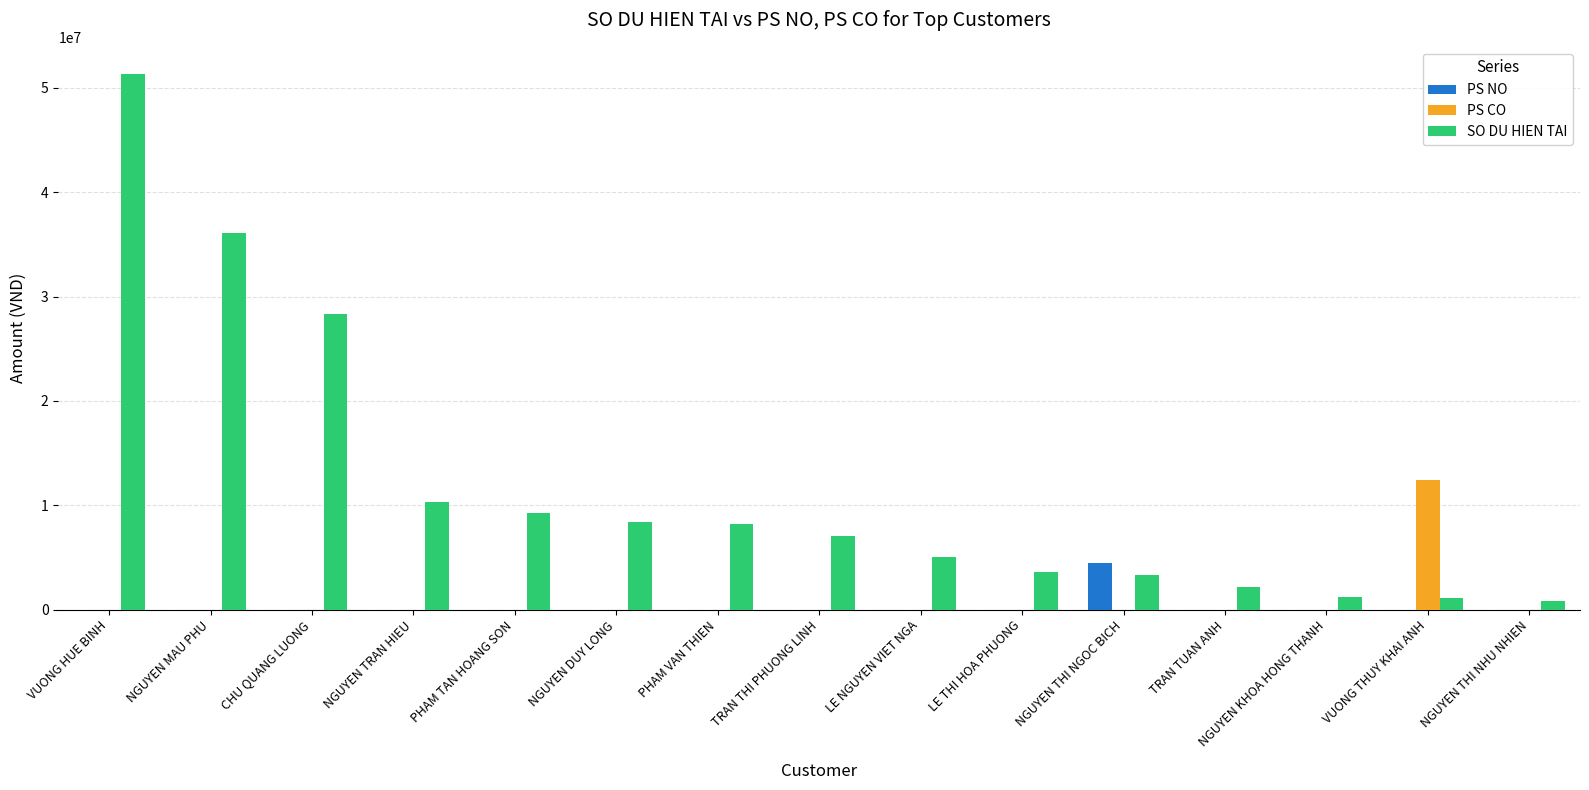

Does the chart contain stacked bars?

No